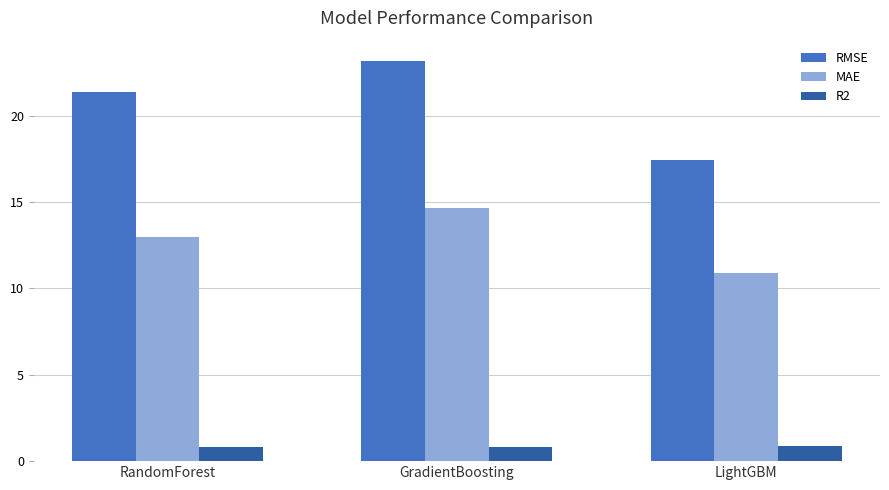

List the series in order of their peak value, highest first.

RMSE, MAE, R2